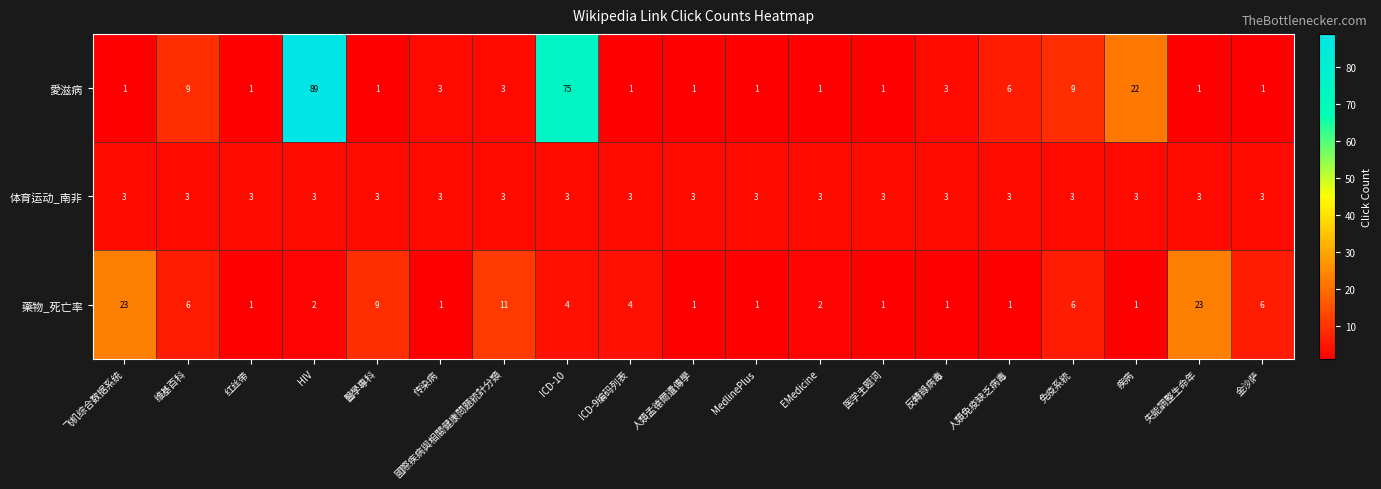

Rank the series by their average value, from lowest to highest.

体育运动_南非, 藥物_死亡率, 愛滋病